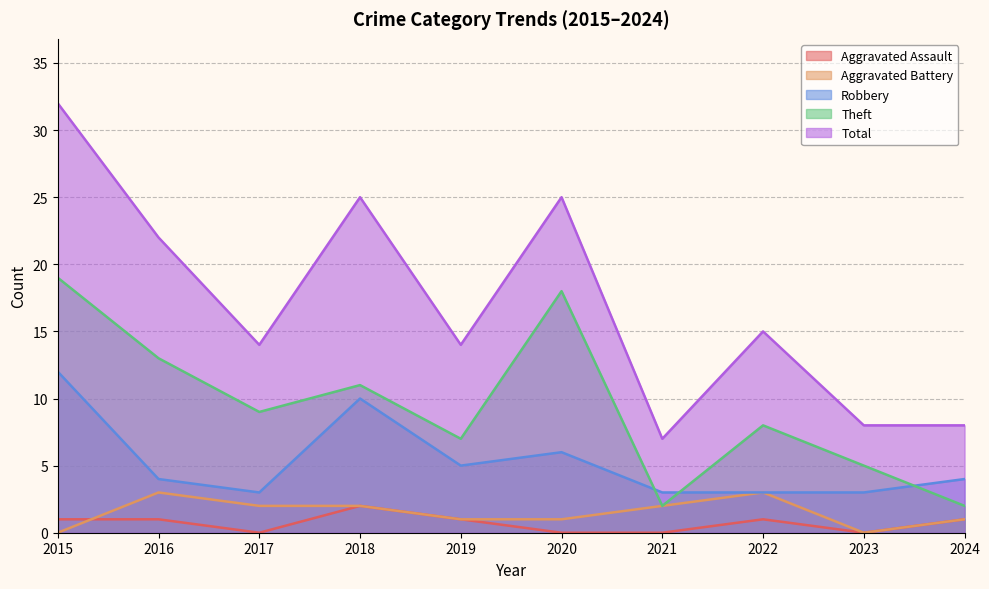

True or false: Total has a value of 14 at 2019.

True